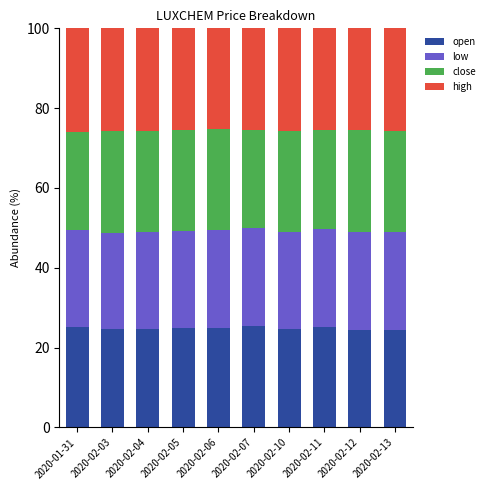

What is the sum of the open values at 2020-02-05 and 2020-02-04?

49.6